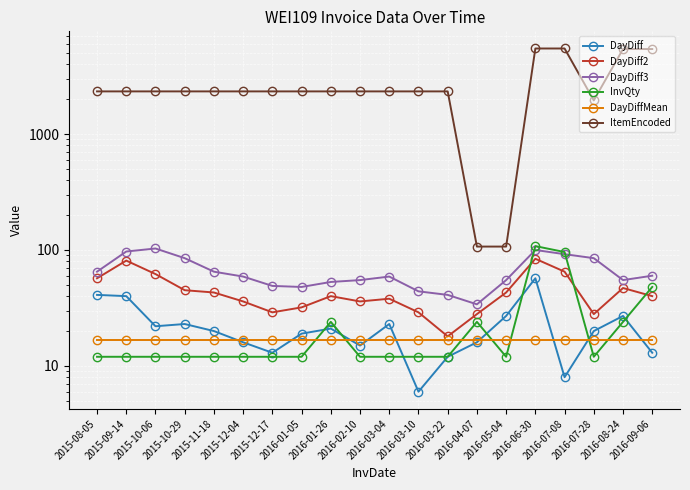

In DayDiff3, how many points are lower than both neighbors (excluding endpoints)?

3